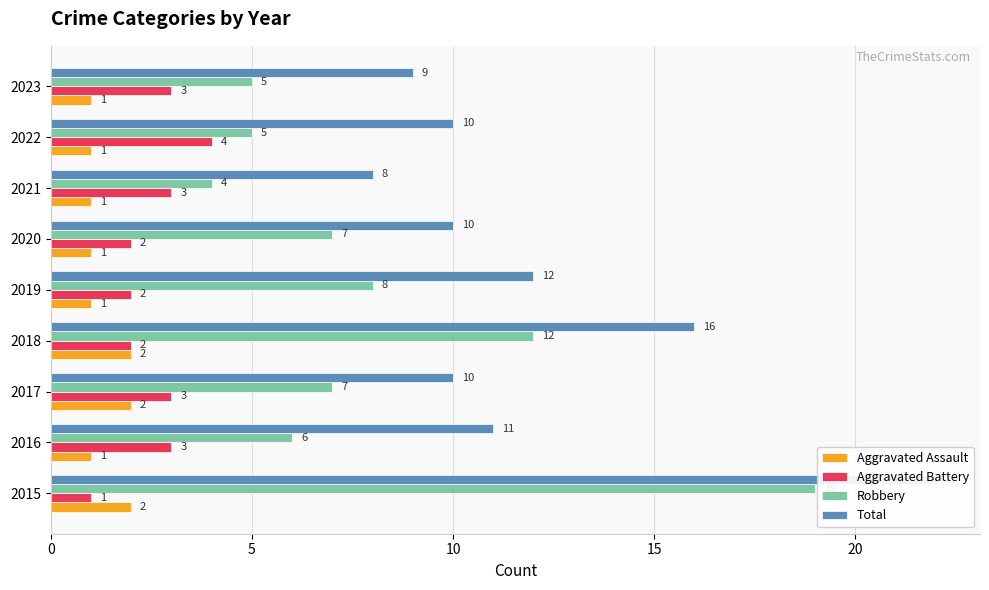

What is the minimum value shown in the chart?

1